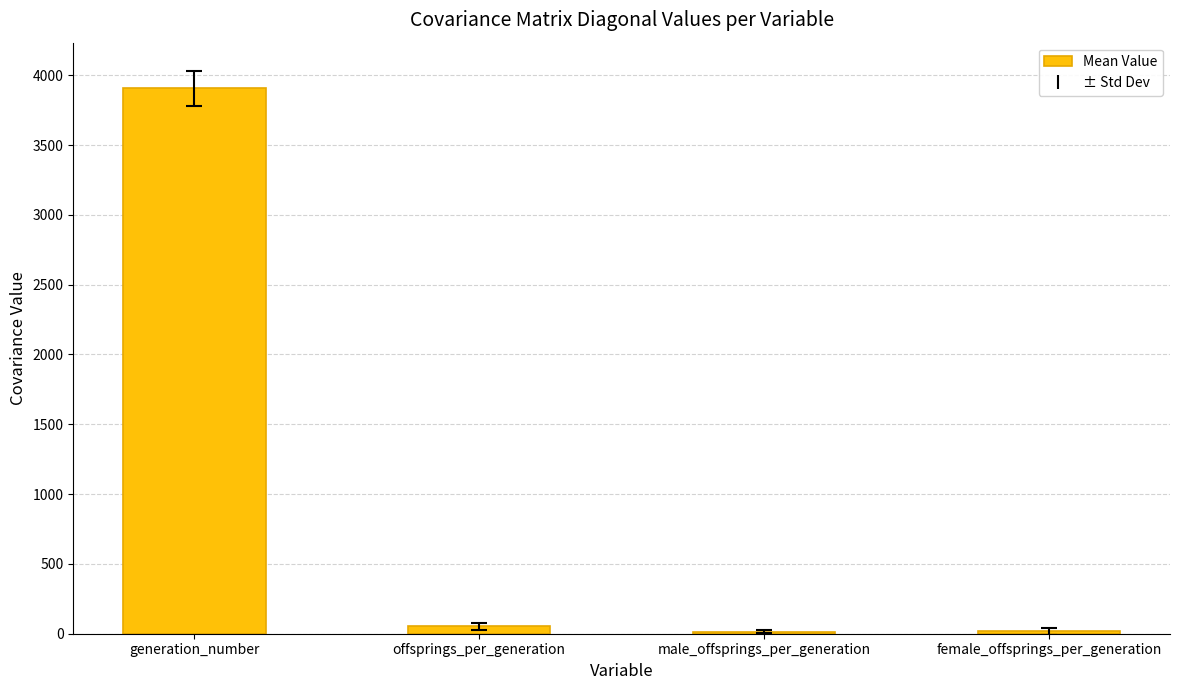

What is the difference between the values at female_offsprings_per_generation and male_offsprings_per_generation?

1.9